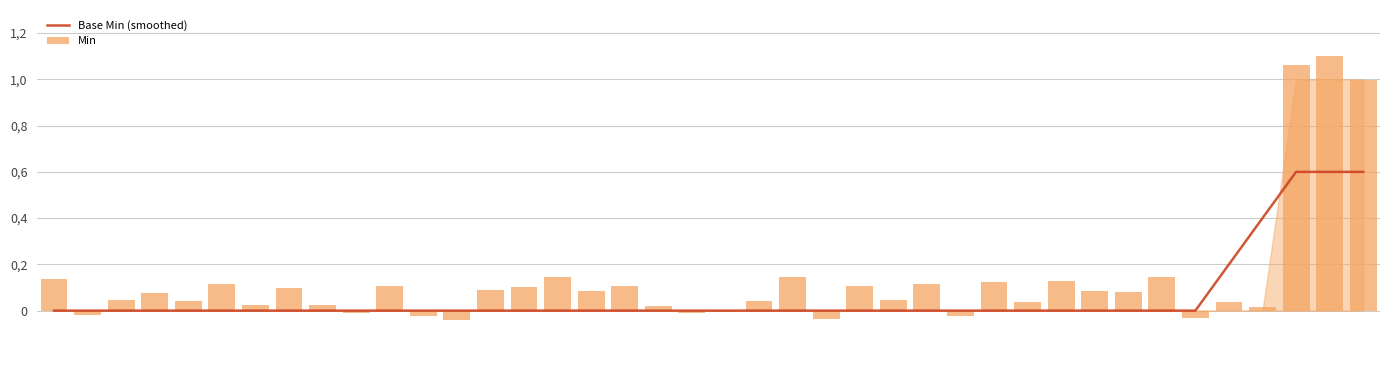

Between 25 and 33, which series saw the biggest shift?

Min